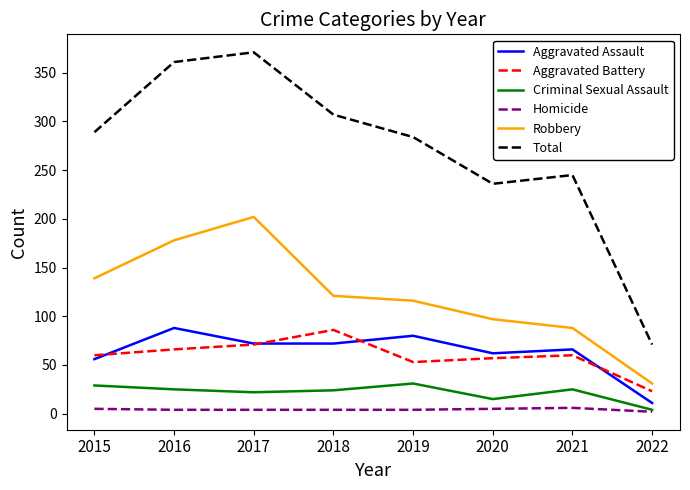

What is the maximum value for Criminal Sexual Assault?

31